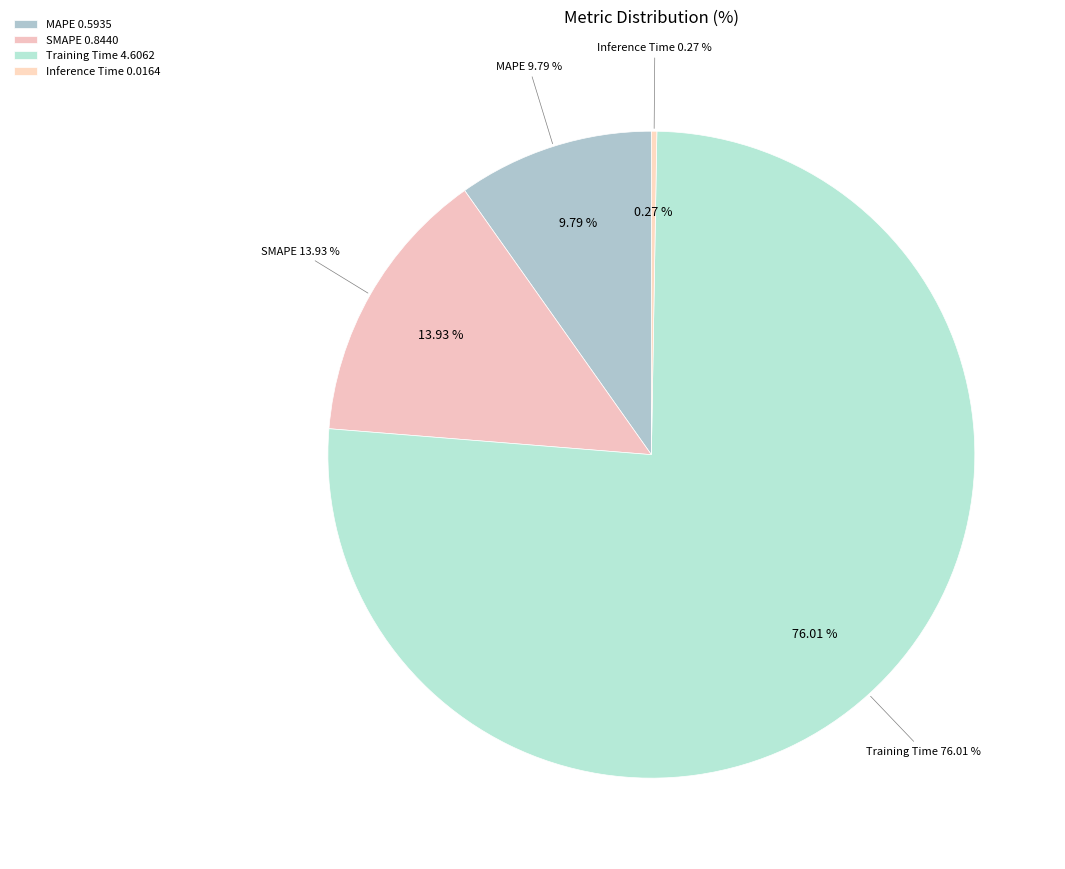

To the nearest percent, what is the combined percentage of SMAPE and Training Time?

90%